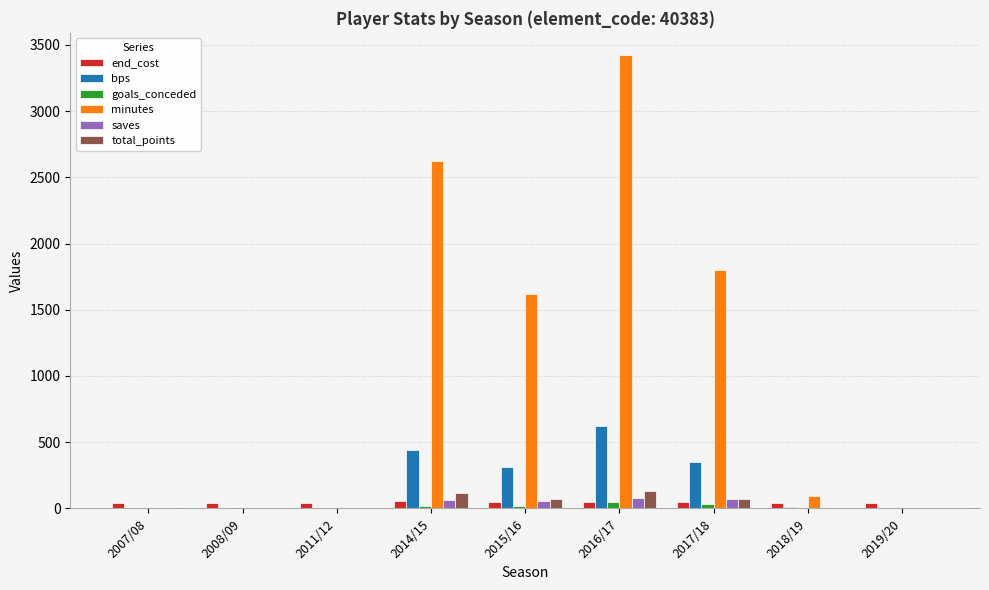

What is the maximum value shown in the chart?

3420